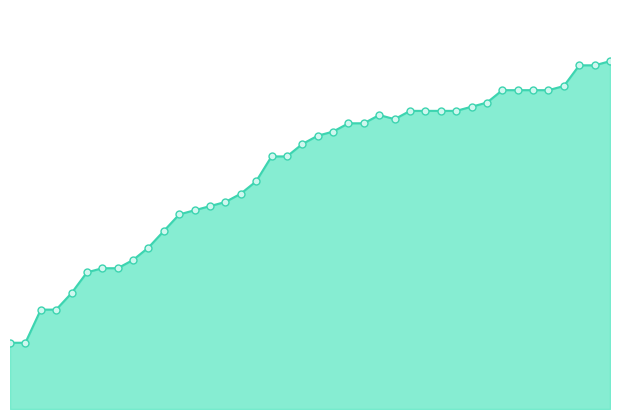

How many lines are shown in the chart?

1